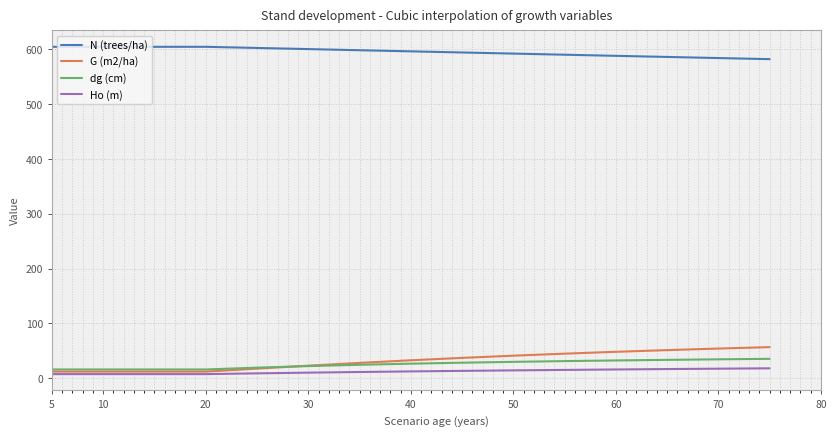

Does the chart display data point markers on the line(s)?

No